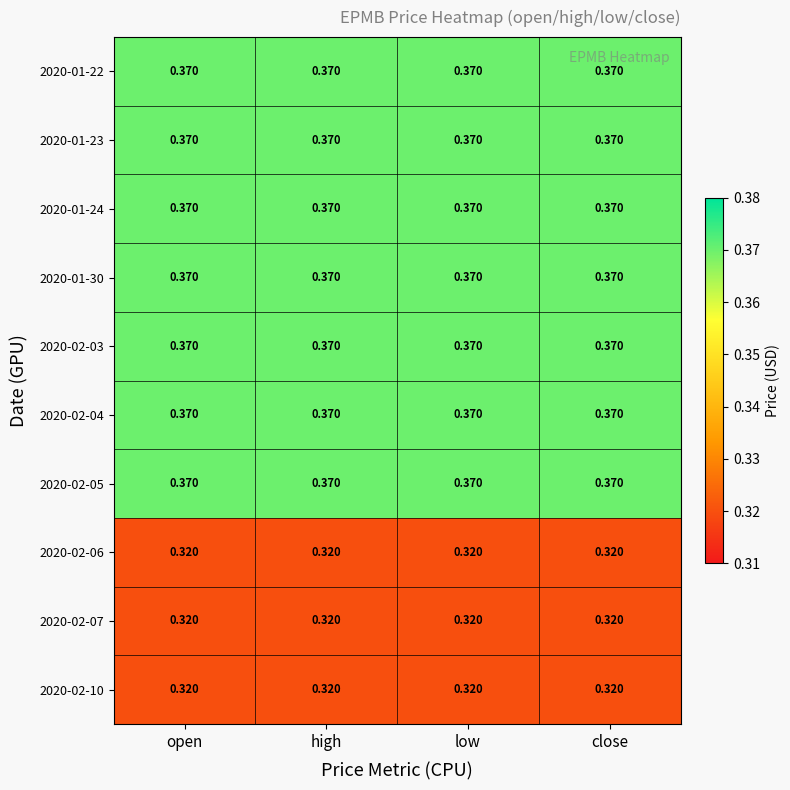

Is the value of 2020-01-30 at high greater than the value of 2020-02-10 at low?

Yes